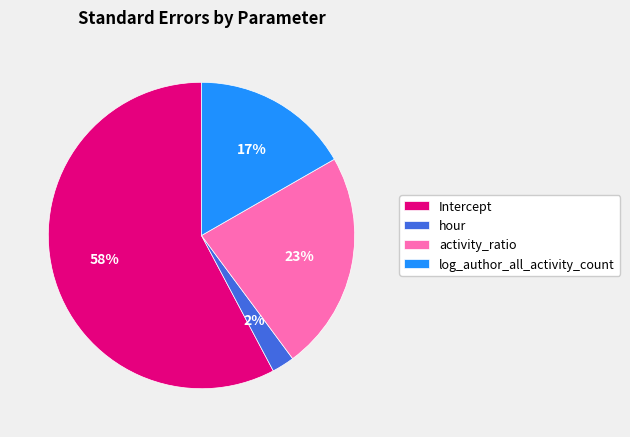

What percentage is the Intercept slice, to the nearest percent?

58%